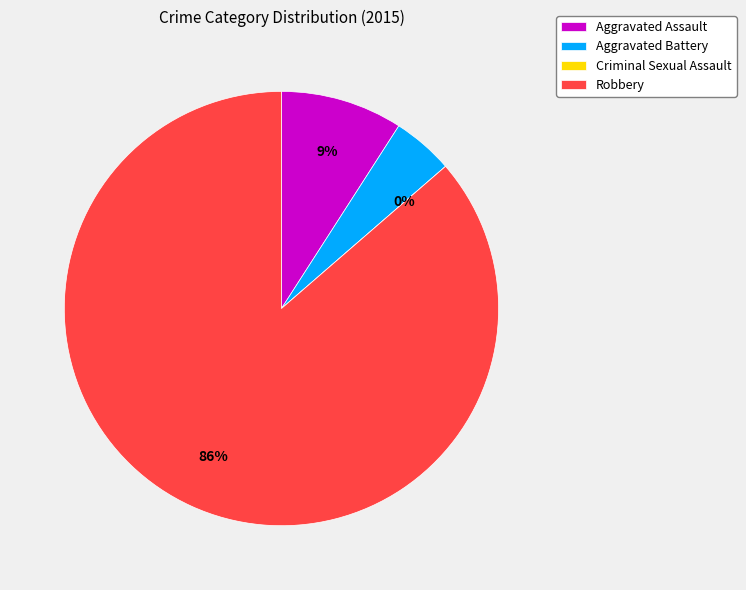

What portion of the pie excludes Aggravated Assault?

90.9%